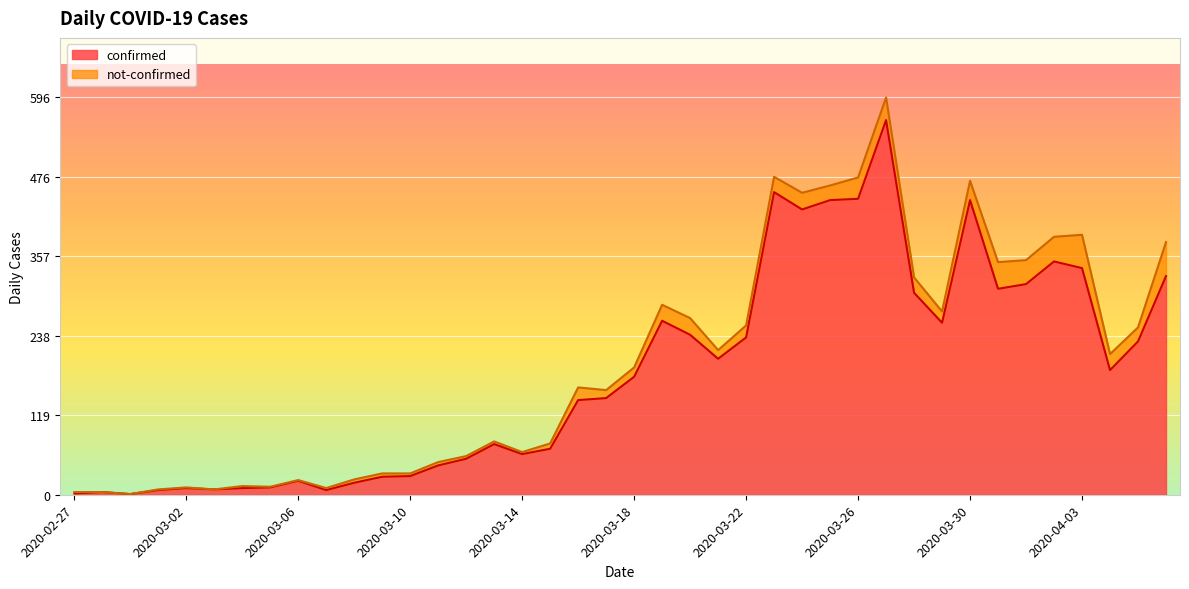

Reading right to left, what are all the values shown in this chart?

2020-04-06=328	2020-04-05=230	2020-04-04=187	2020-04-03=340	2020-04-02=350	2020-04-01=316	2020-03-31=309	2020-03-30=442	2020-03-29=258	2020-03-28=303	2020-03-27=562	2020-03-26=444	2020-03-25=442	2020-03-24=428	2020-03-23=454	2020-03-22=236	2020-03-21=204	2020-03-20=240	2020-03-19=261	2020-03-18=177	2020-03-17=145	2020-03-16=142	2020-03-15=69	2020-03-14=61	2020-03-13=76	2020-03-12=54	2020-03-11=44	2020-03-10=28	2020-03-09=27	2020-03-08=18	2020-03-07=7	2020-03-06=21	2020-03-05=11	2020-03-04=10	2020-03-03=8	2020-03-02=10	2020-03-01=7	2020-02-29=1	2020-02-28=4	2020-02-27=2